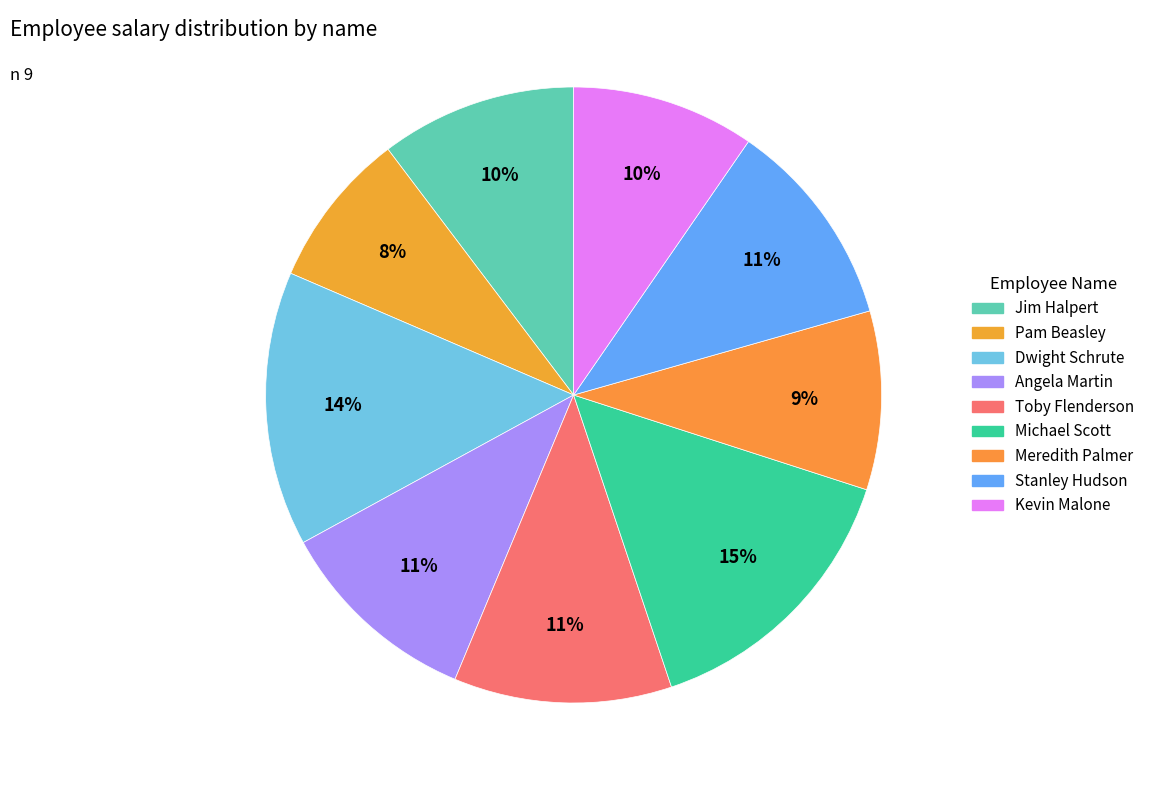

What is the change in value from Toby Flenderson to Stanley Hudson?

-2000